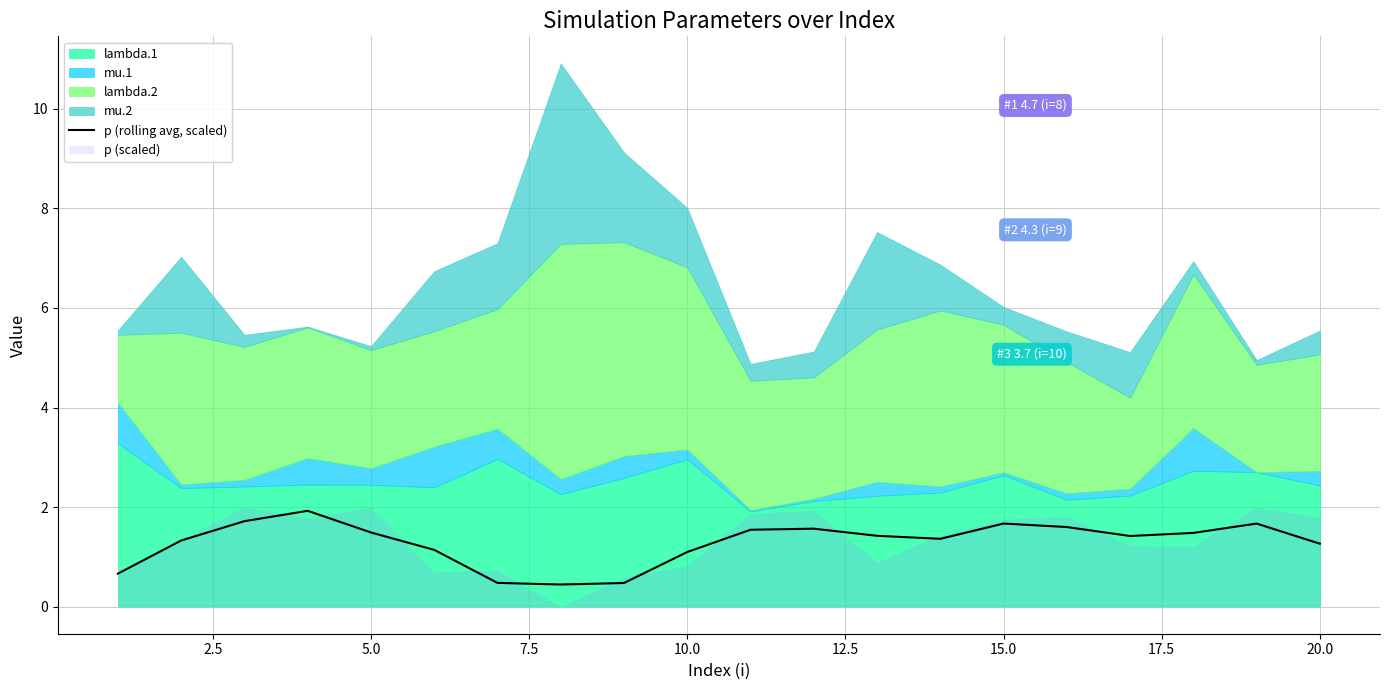

Is it true that p (rolling avg, scaled) equals 0.5 at 20.0?

False